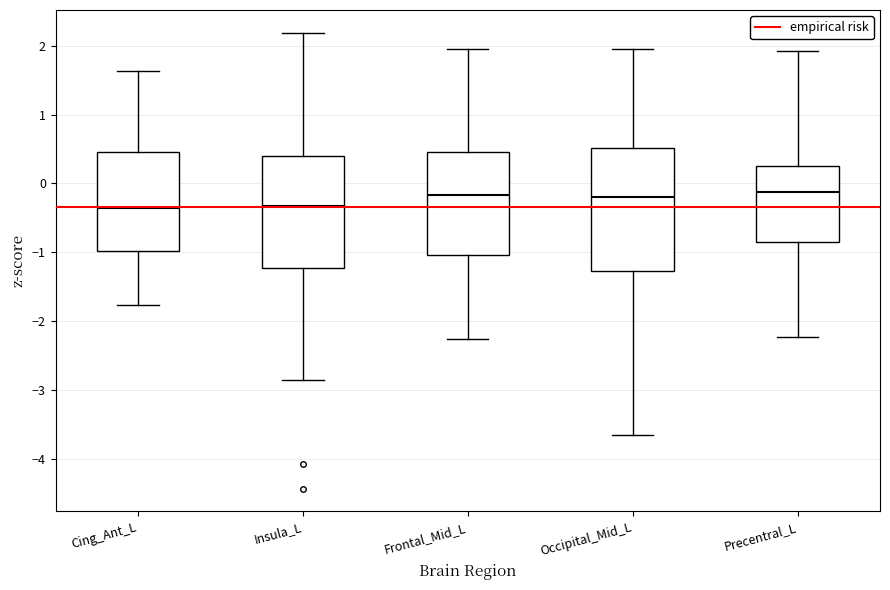

Where is the lower edge of the box for Occipital_Mid_L on the y-axis? The values are not printed on the chart, so give them approximately, as read against the axis.

-1.3